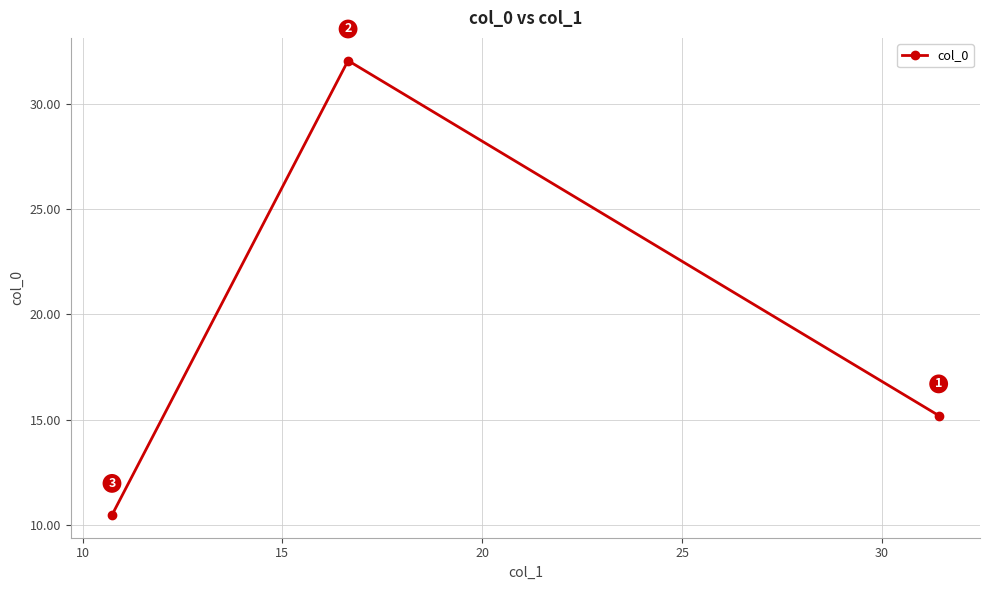

What is the greatest value displayed?

32.0